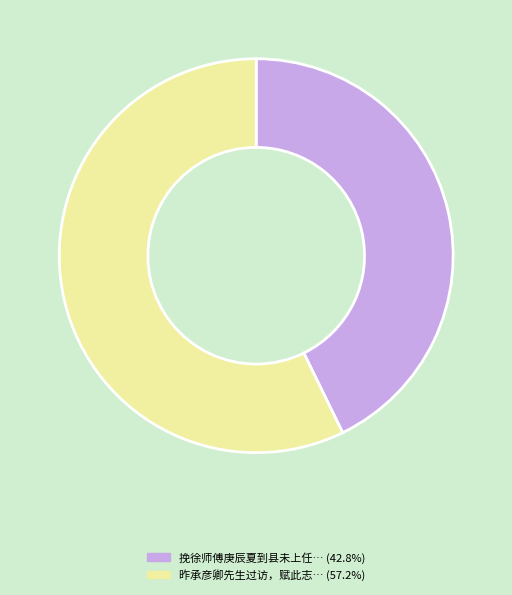

Does any single category account for the majority?

Yes